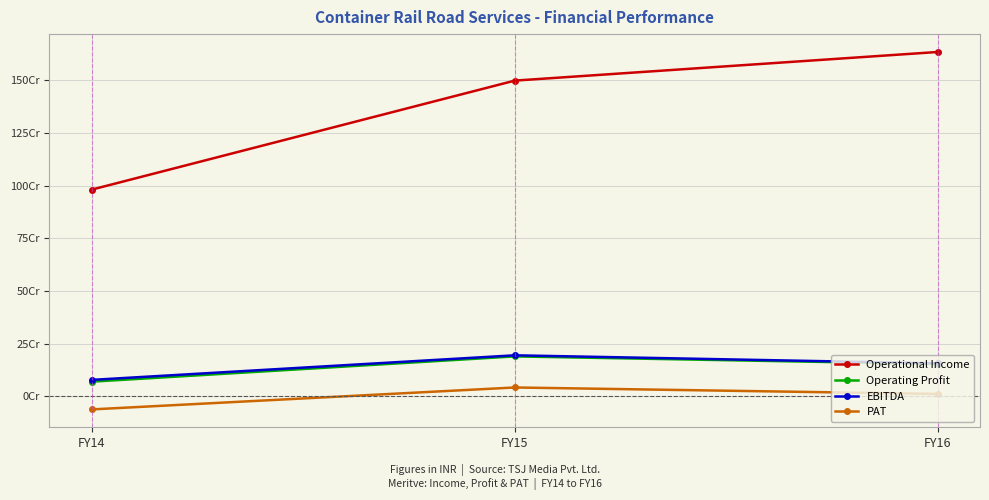

Is this an area chart (filled region under the line)?

No